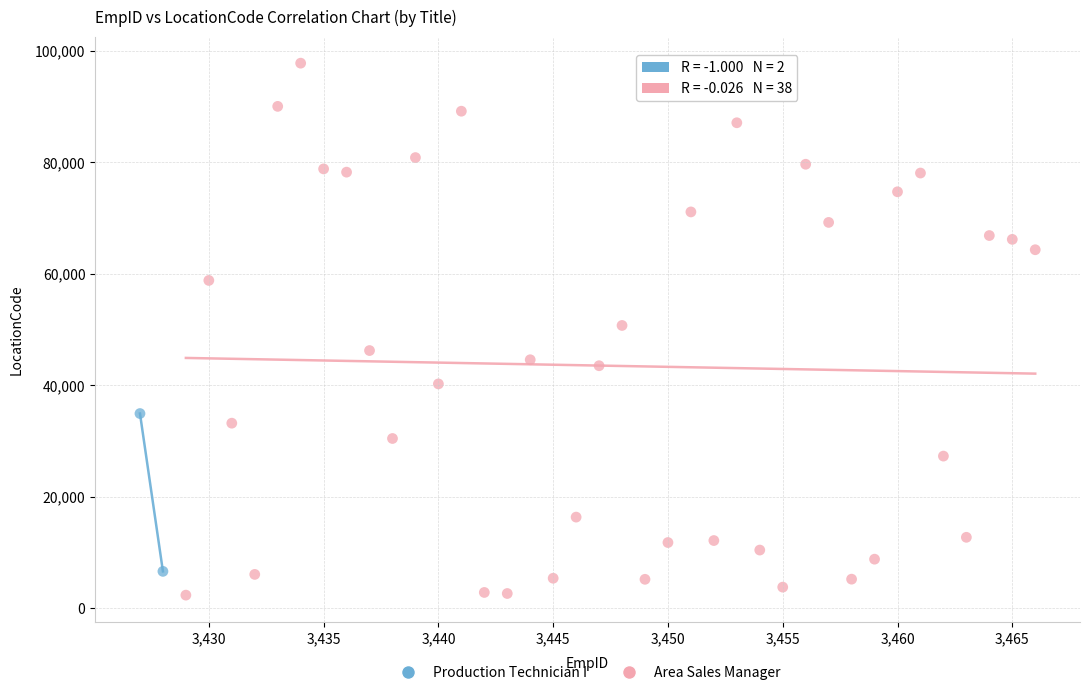

What are all the series names shown in the legend?

Production Technician I, Area Sales Manager